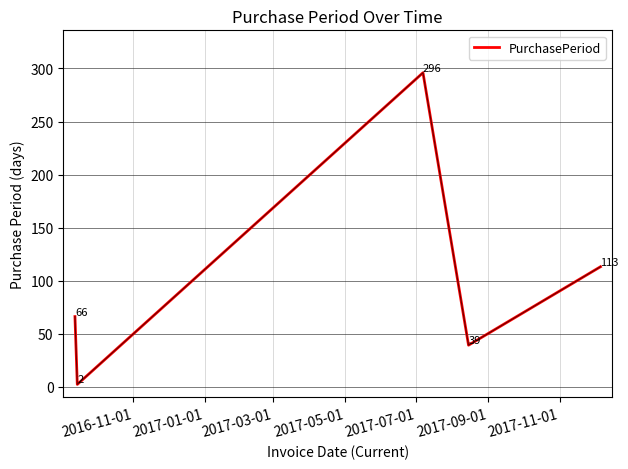

How many interior local peaks (higher than both neighbors) does the data have?

1